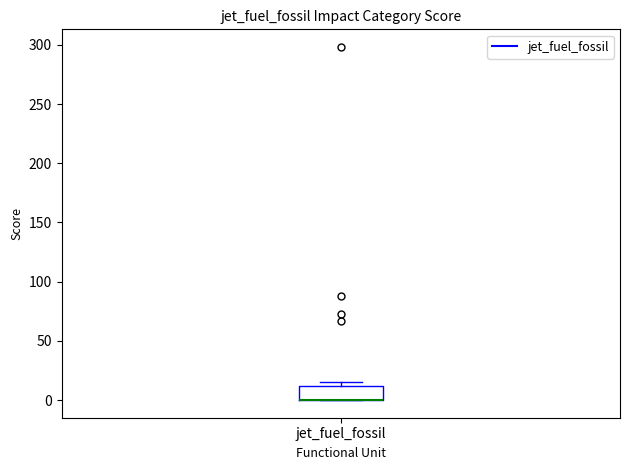

Transcribe this box plot: give where the median line is, the range the box spans, and where the two whiskers end, as read against the y-axis. The values are not printed on the chart, so give them approximately, as read against the axis.

median 0 (drawn on the box's lower edge), box 0 to 10, whiskers 0 to 15